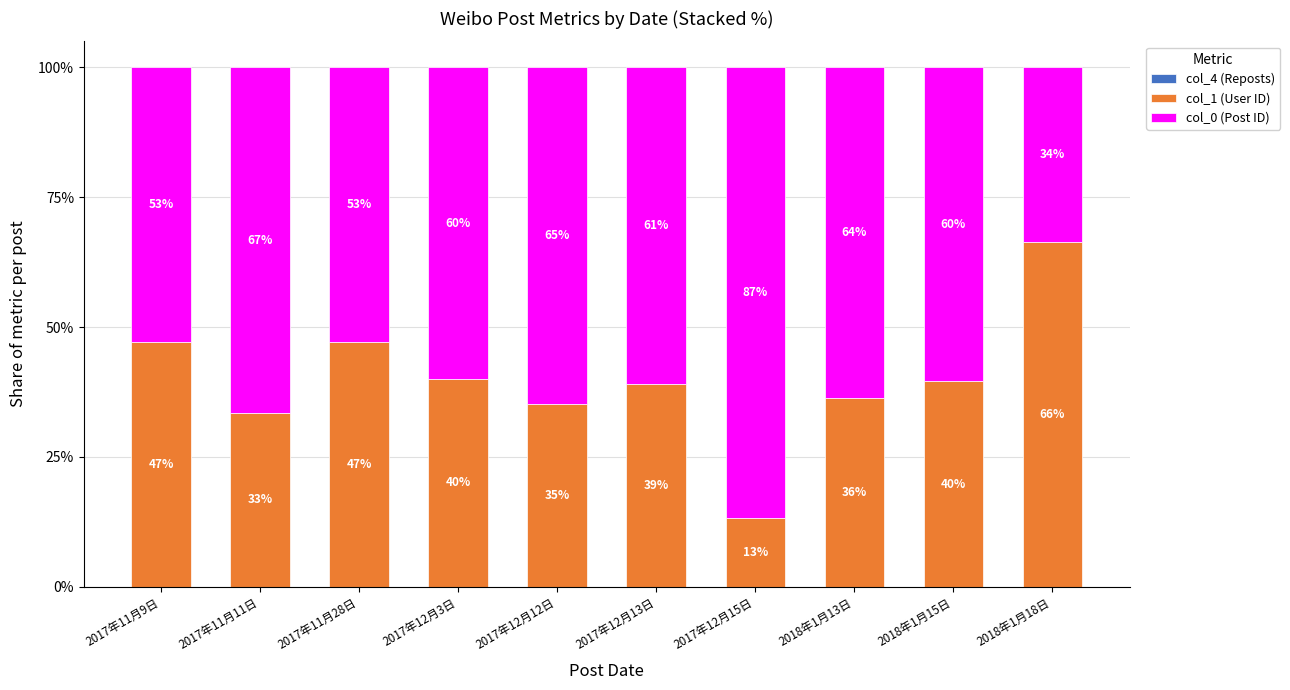

What is the total value across all series at 2017年12月15日?

100.0